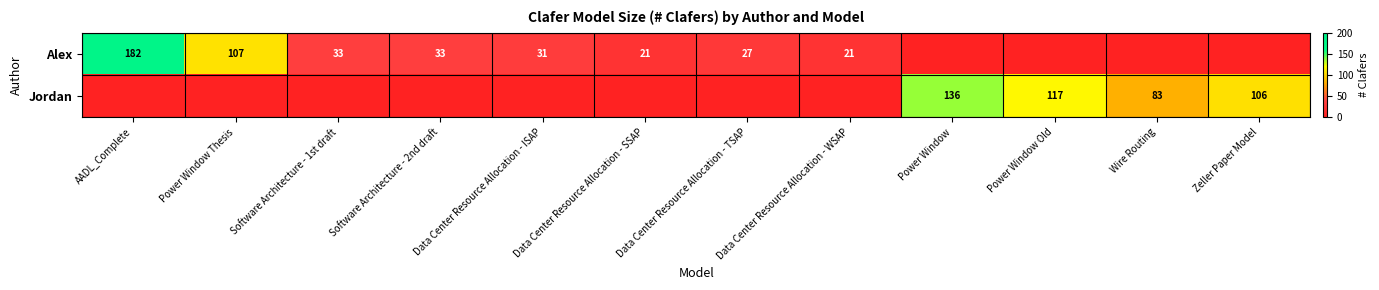

Is it true that Jordan equals 21 at Wire Routing?

False